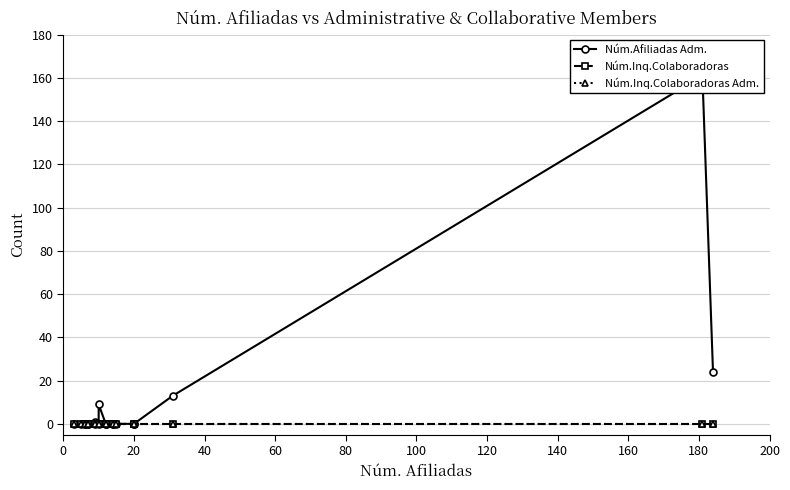

Count the number of data series in this chart.

3